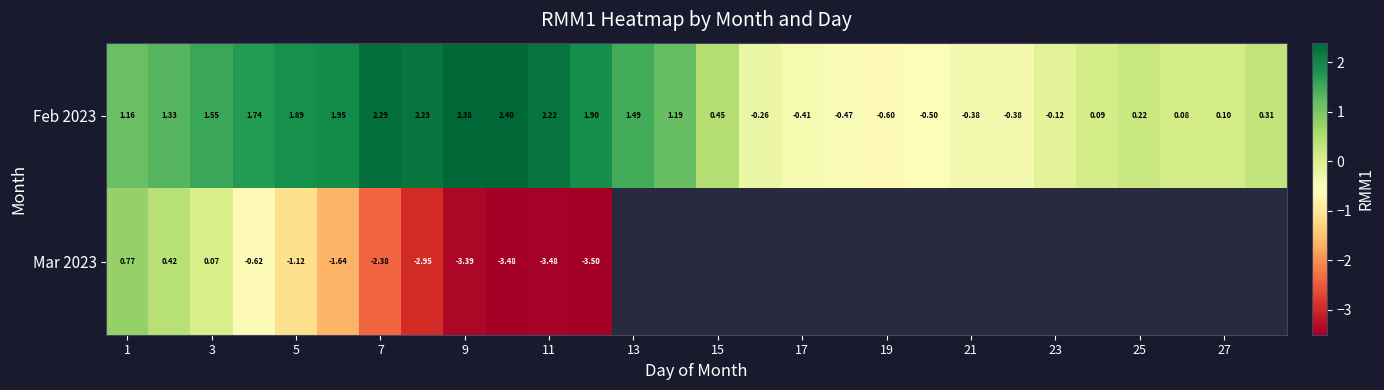

What is the difference between the maximum and minimum values in the Feb 2023 series?

3.0